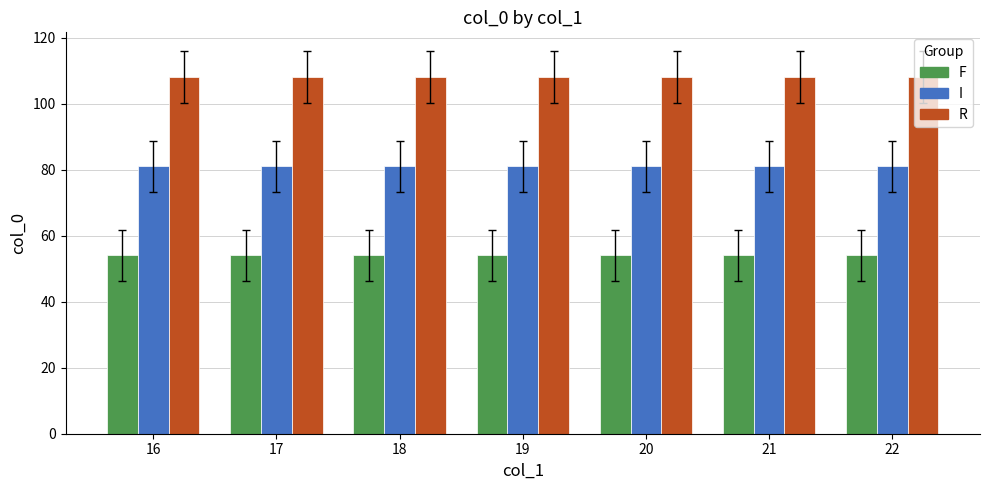

True or false: I has a value of 30 at 22.

False